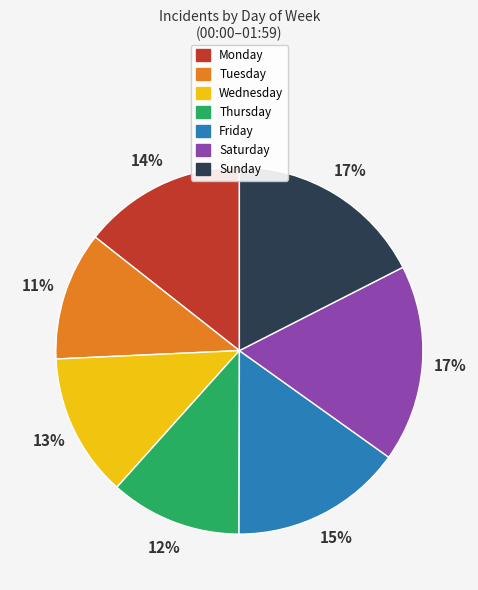

To the nearest percent, what is the difference between the largest and smallest slice percentages?

6%